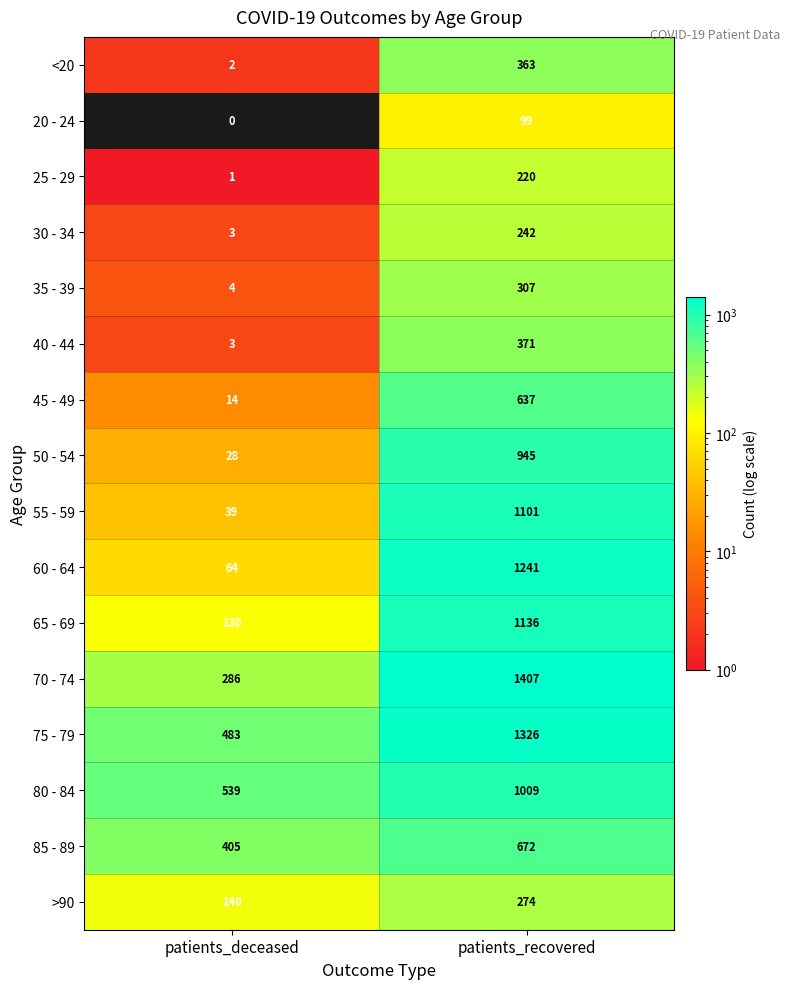

Read the <20 value at patients_recovered, to the nearest 10.

360